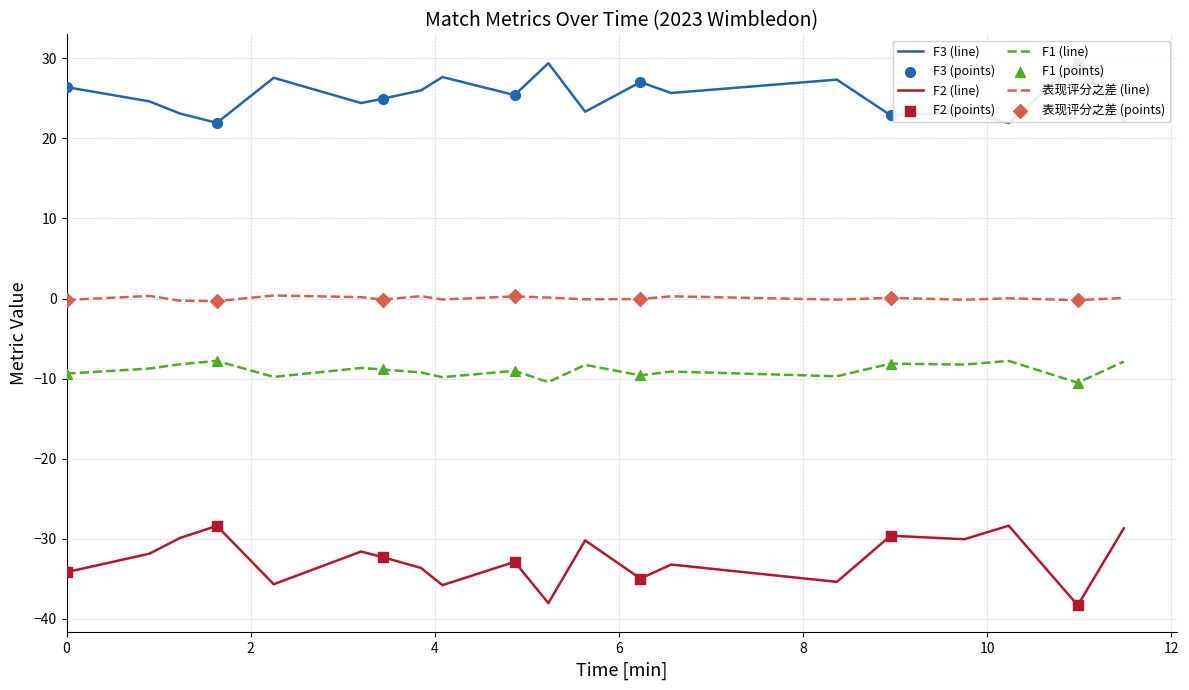

At which category is the sum across all series the highest?

00:10:14